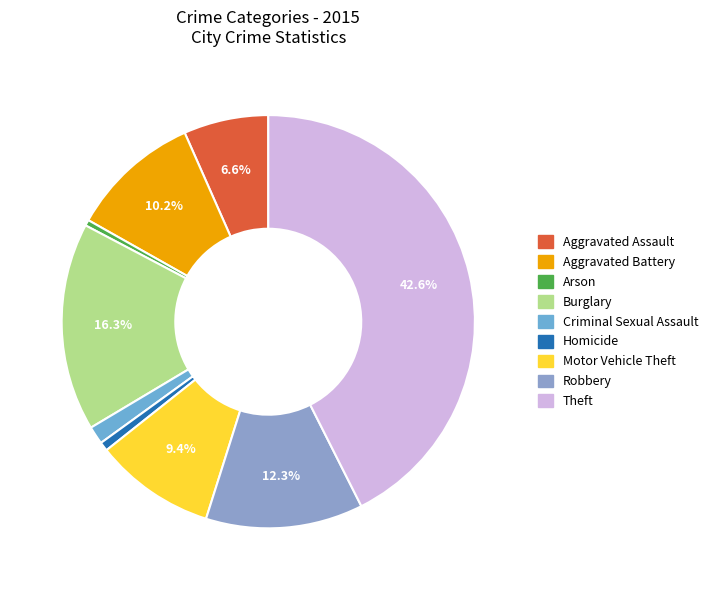

Is there any slice that represents more than half of the pie?

No